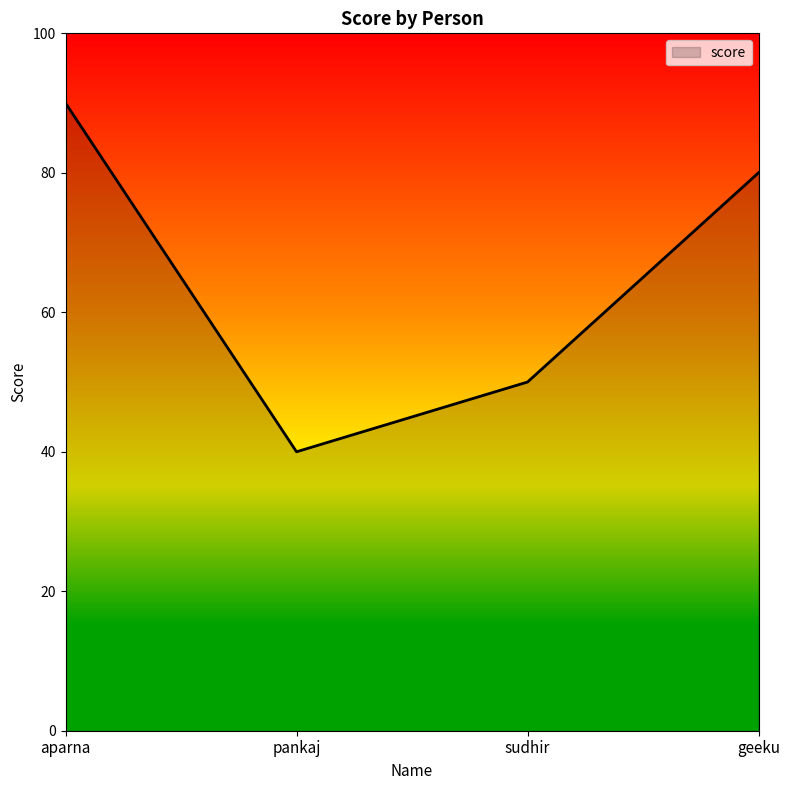

What position from the left is sudhir?

3